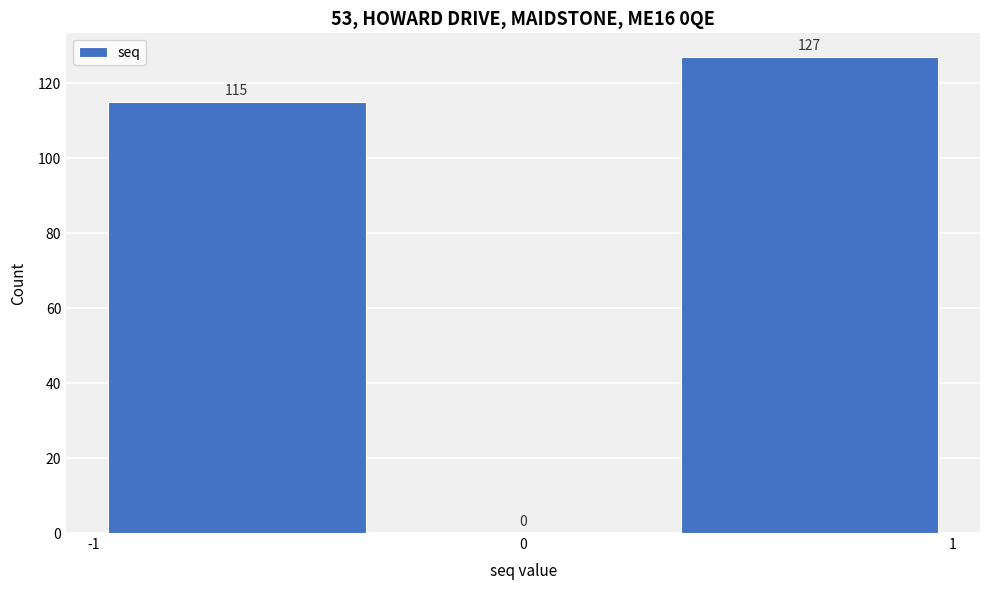

Reading left to right, transcribe this chart: for each bar, give the range it covers on the x-axis and its height. The bar edges are not printed on the chart, so give them approximately, as read against the axis.

-1.0 to -0.3: 115
-0.3 to 0.3: 0
0.3 to 1.0: 127